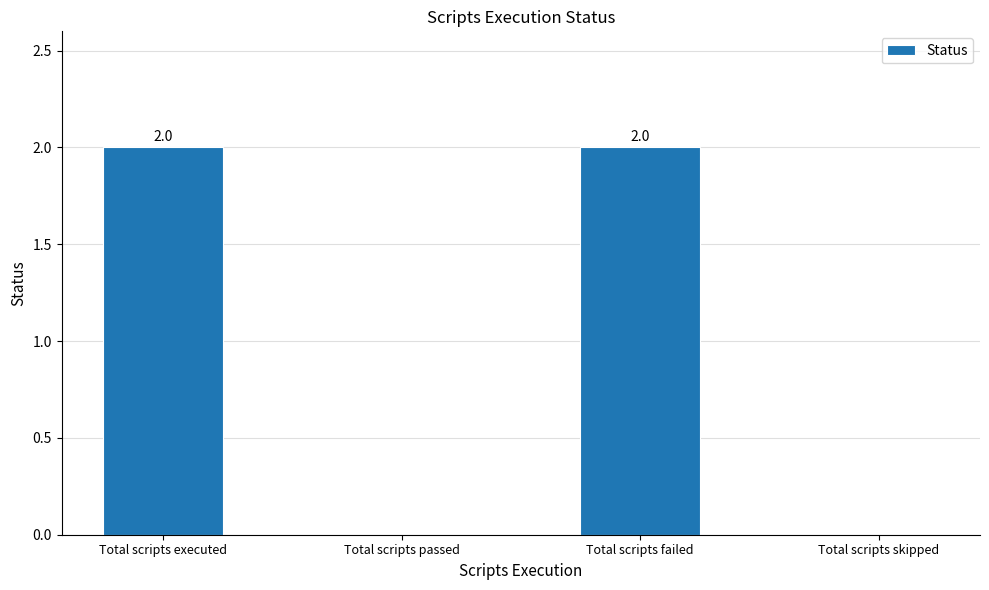

The chart shows a value of 3 at Total scripts executed. True or false?

False